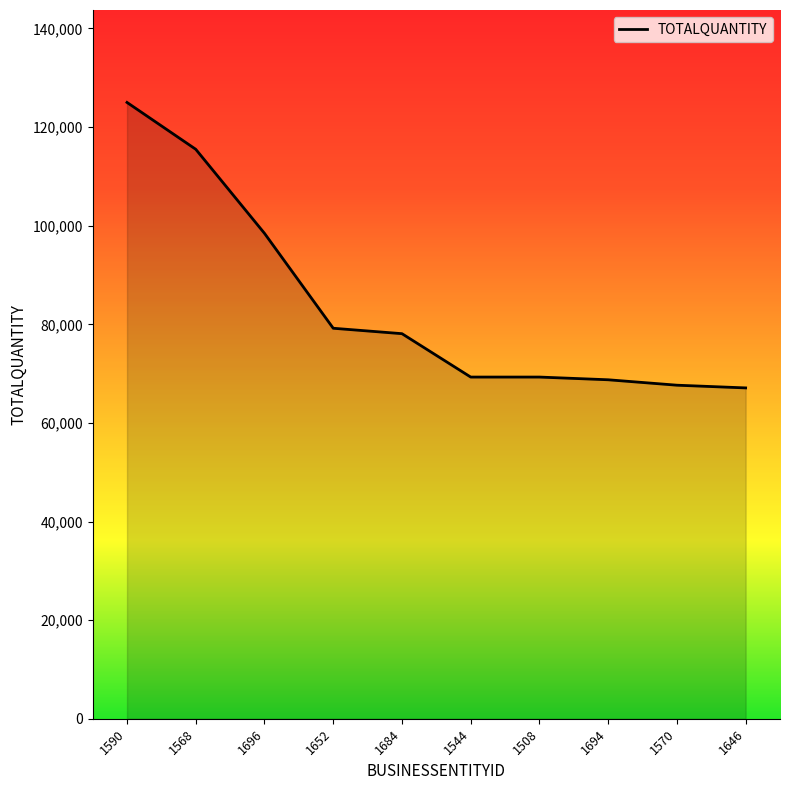

Read the value at 1568, to the nearest 50.

115500